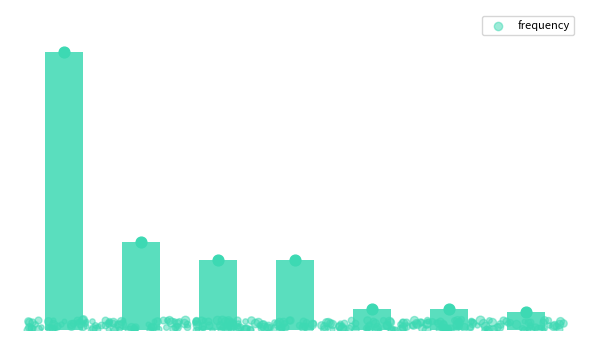

Approximately how many times larger is the value at En Excel, En papel compared to En Excel?

0.3